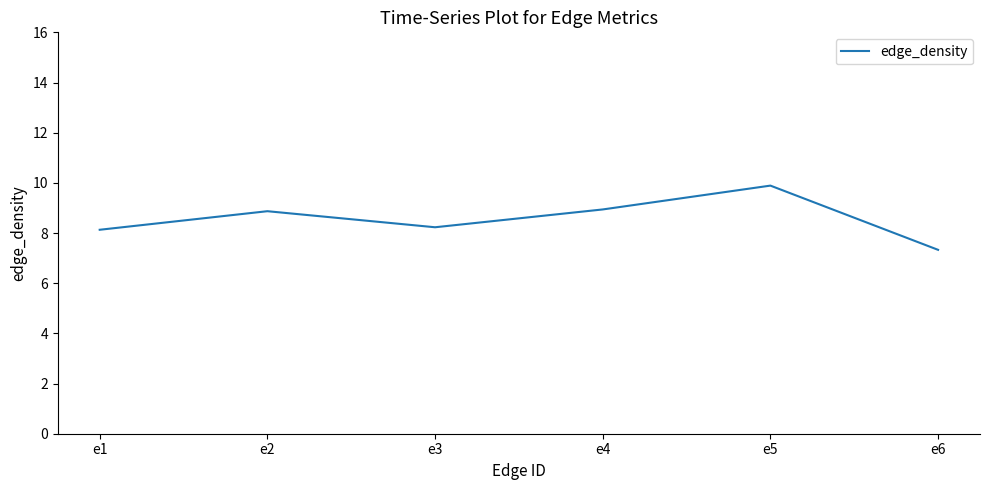

At which category does the chart reach its minimum across all series?

e6